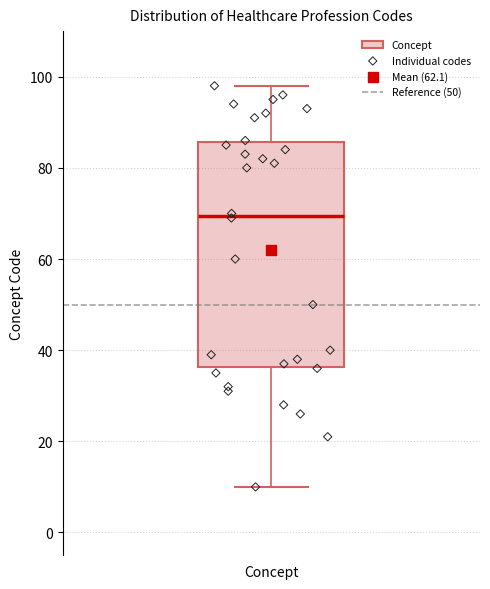

Where is the lower edge of the box for Concept on the y-axis? The values are not printed on the chart, so give them approximately, as read against the axis.

36